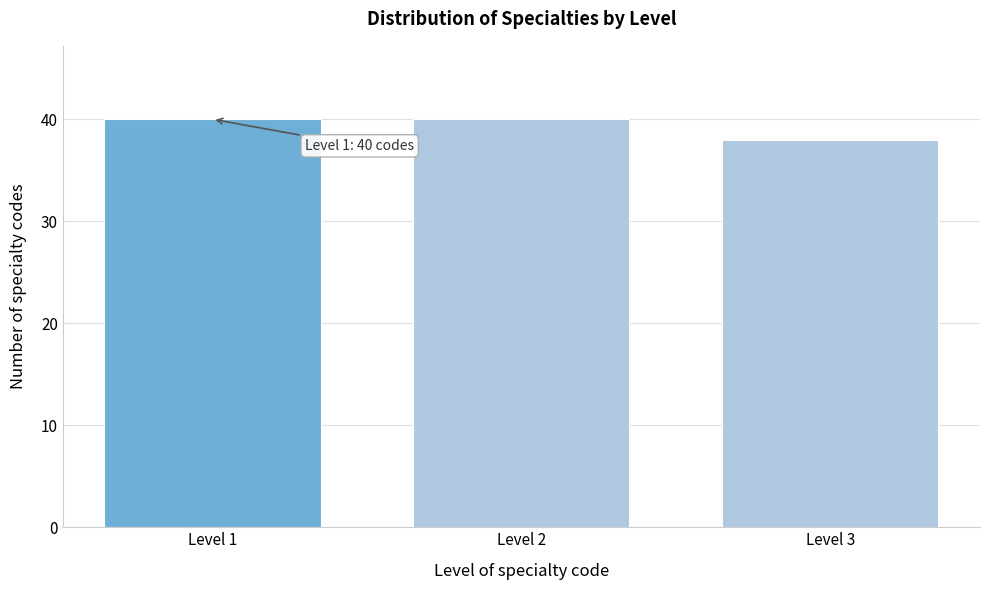

Reading right to left, list all the values displayed in this chart.

38	40	40